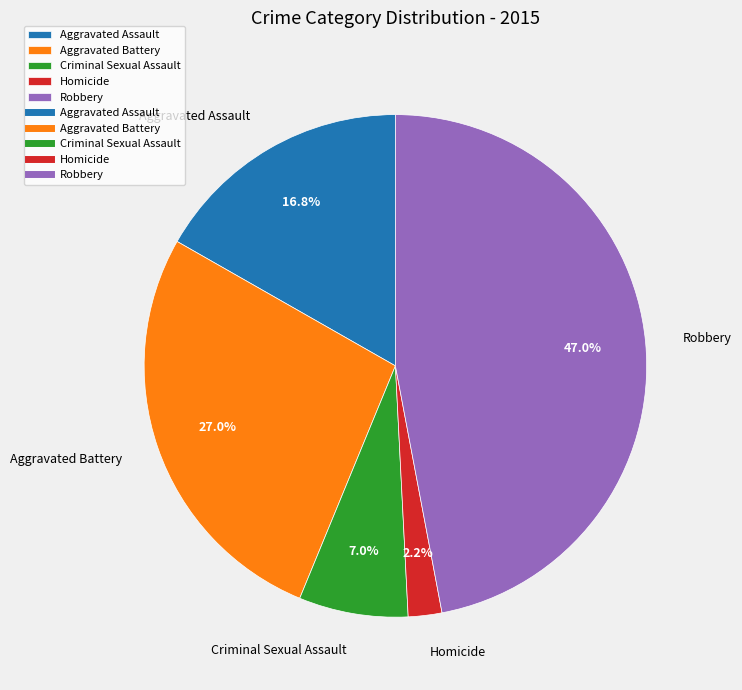

What is the ratio of the value at Aggravated Assault to the value at Robbery?

0.4